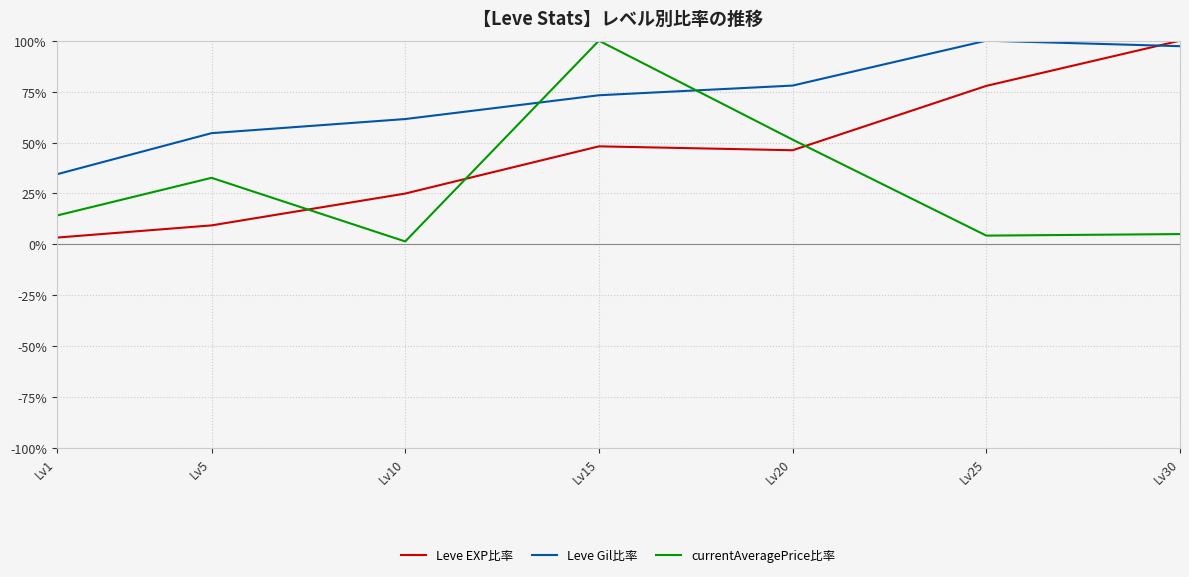

At which category is the sum across all series the highest?

Lv15